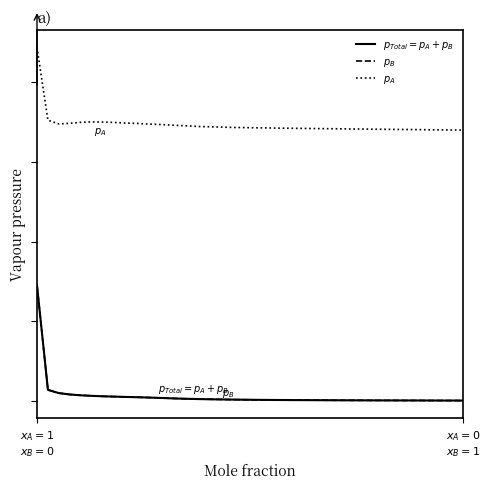

Does the chart have visible grid lines?

No